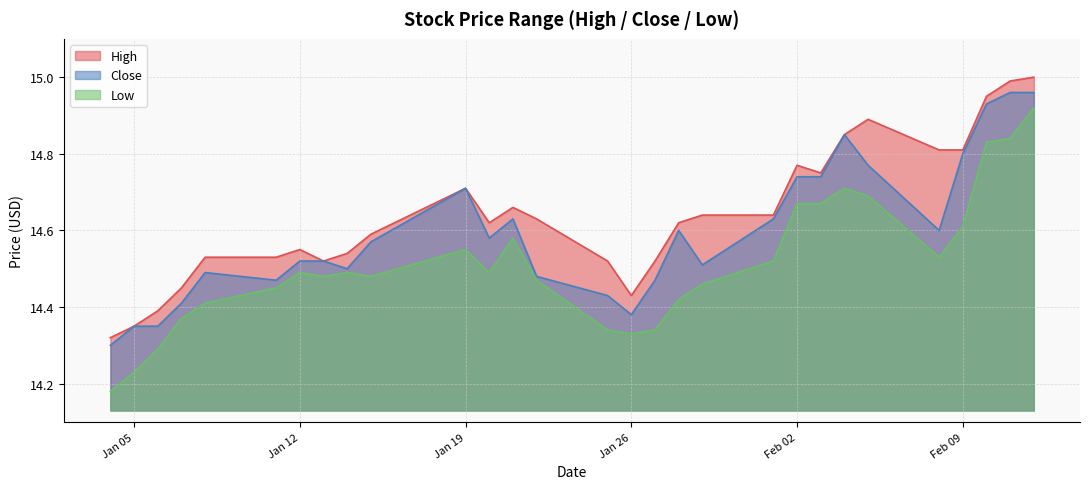

What is the value of the High point at the 26th from the left?

14.8